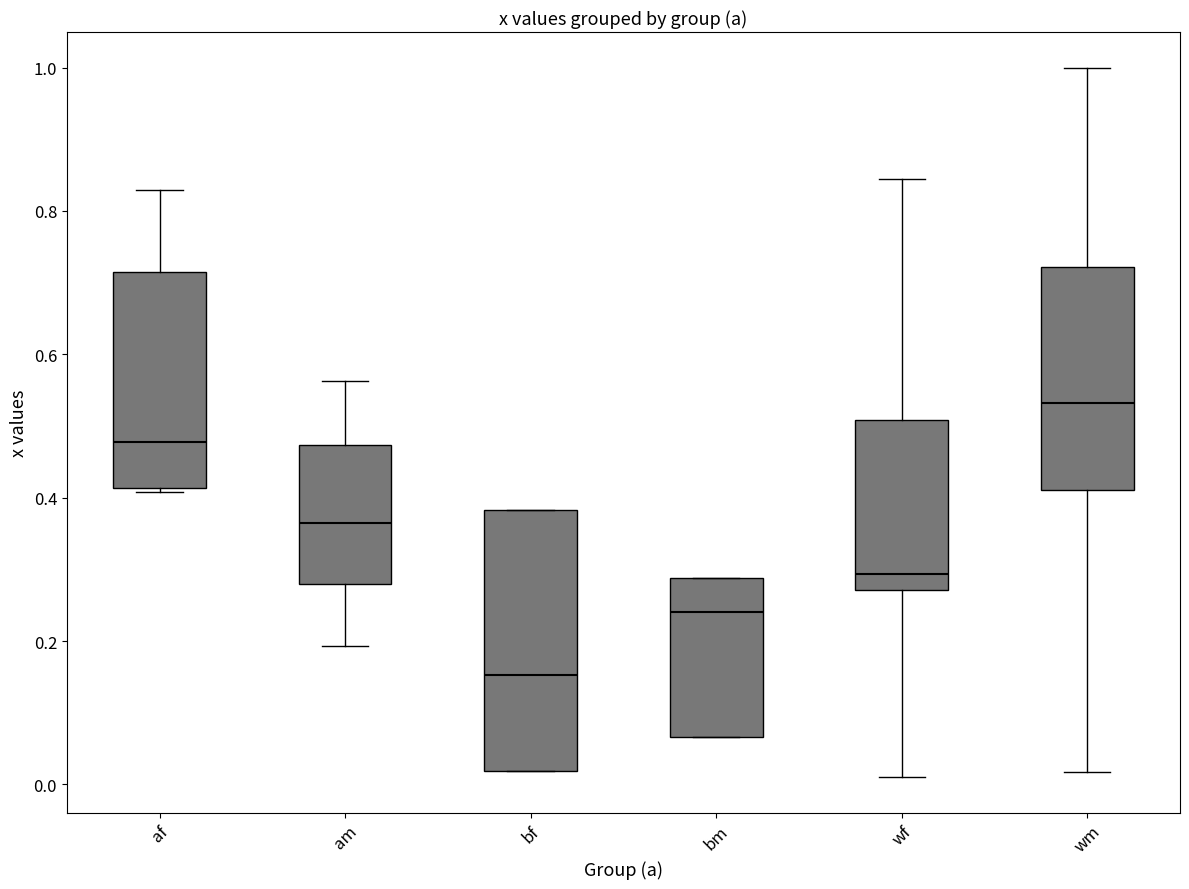

Where is the lower edge of the box for af on the y-axis? The values are not printed on the chart, so give them approximately, as read against the axis.

0.42